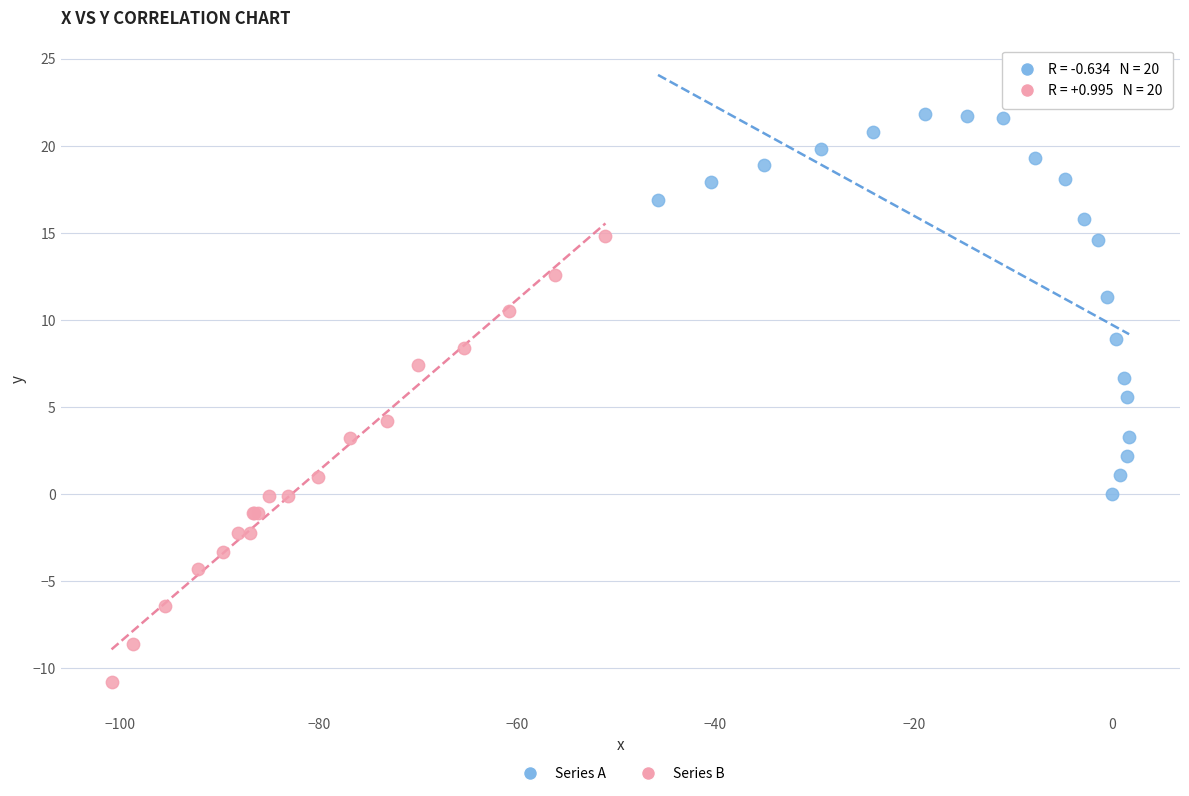

Which series reaches the minimum Y coordinate?

Series B